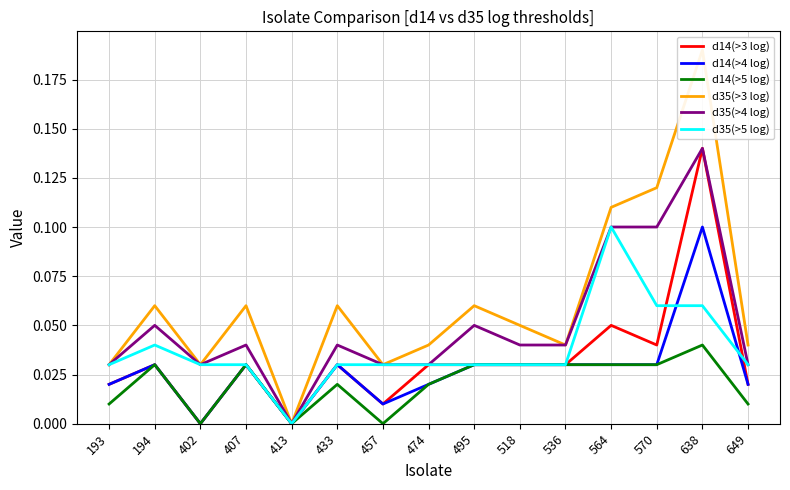

The value of d35(>5 log) at 413 is 0.0. True or false?

False